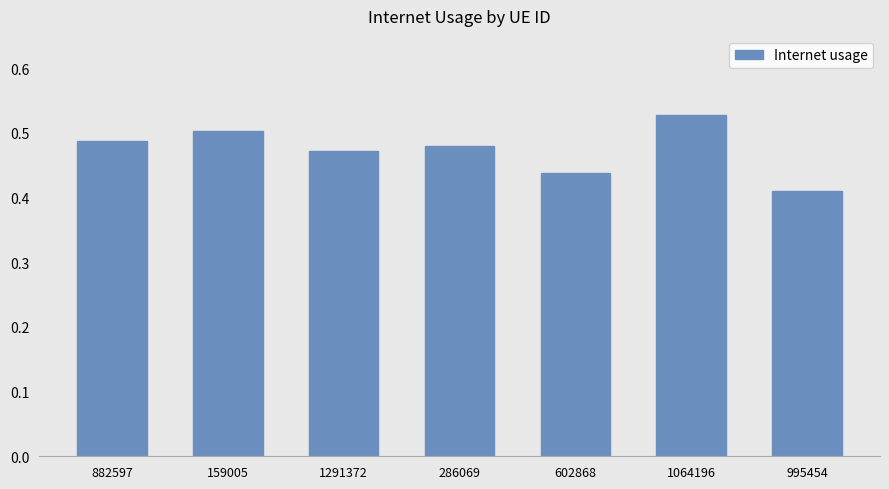

How many categories are shown in the chart?

7